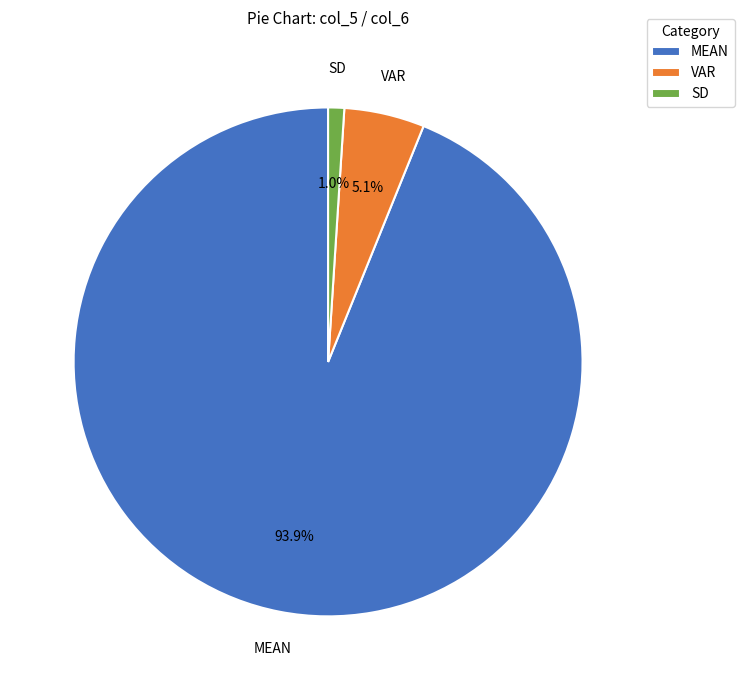

True or false: MEAN accounts for 94% of the total.

True